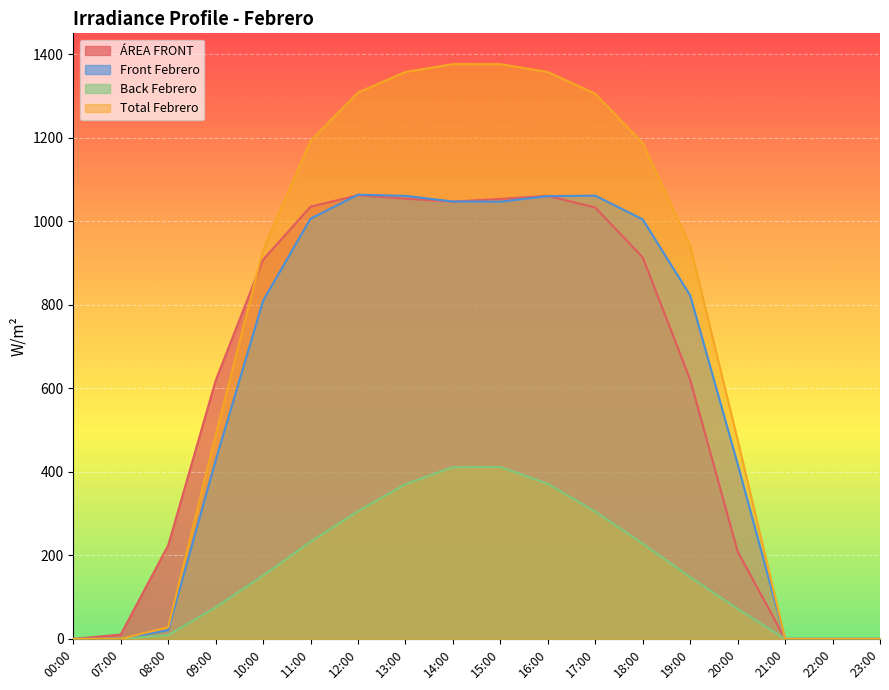

Reading left to right, list all the values displayed in this chart.

ÁREA FRONT: 0.0	10.4	224.0	618.5	908.0	1035.0	1062.2	1054.1	1047.1	1053.5	1060.8	1032.9	913.4	620.7	209.5	0.0	0.0	0.0
Front Febrero: 0.0	0.0	20.8	427.2	809.7	1006.2	1063.7	1060.8	1047.3	1046.9	1060.2	1061.4	1004.4	822.4	418.9	0.0	0.0	0.0
Back Febrero: 0.0	0.0	9.3	75.5	151.8	232.7	305.8	370.7	411.2	411.6	371.5	304.8	228.2	147.9	72.1	0.0	0.0	0.0
Total Febrero: 0.0	0.0	28.2	487.6	931.1	1192.4	1308.3	1357.3	1376.3	1376.1	1357.3	1305.2	1187.0	940.8	476.6	0.0	0.0	0.0